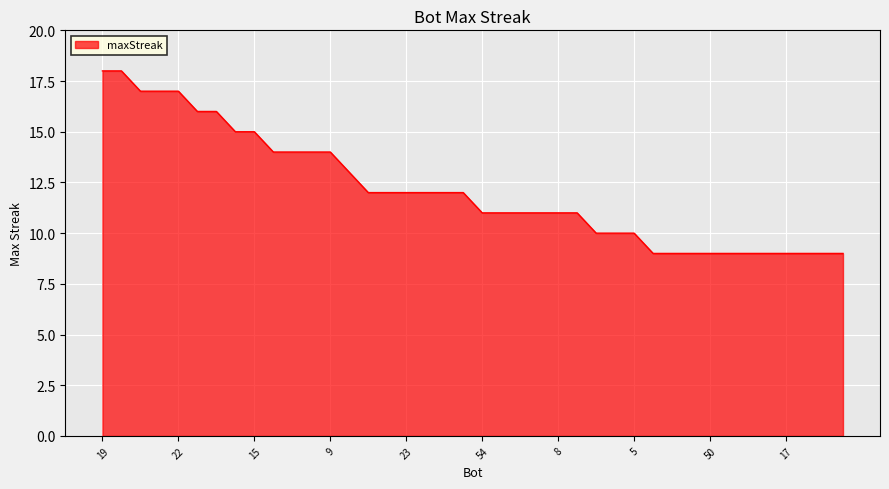

What is the minimum value shown in the chart?

9